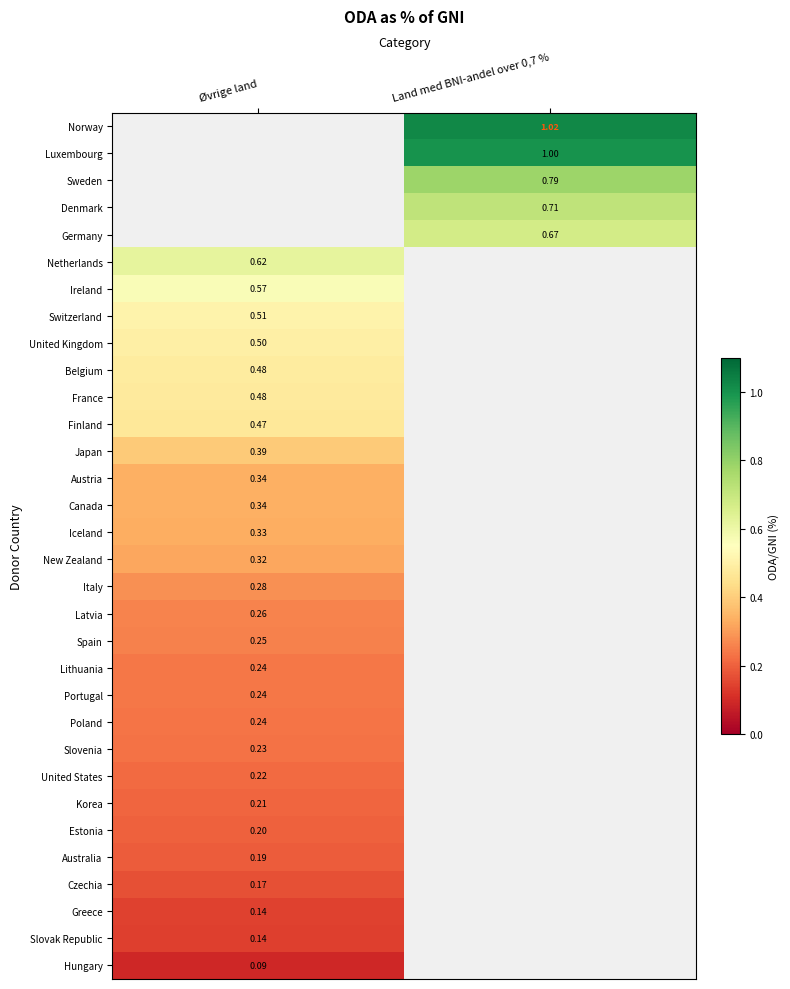

The value of United Kingdom at Øvrige land is 0.5. True or false?

True